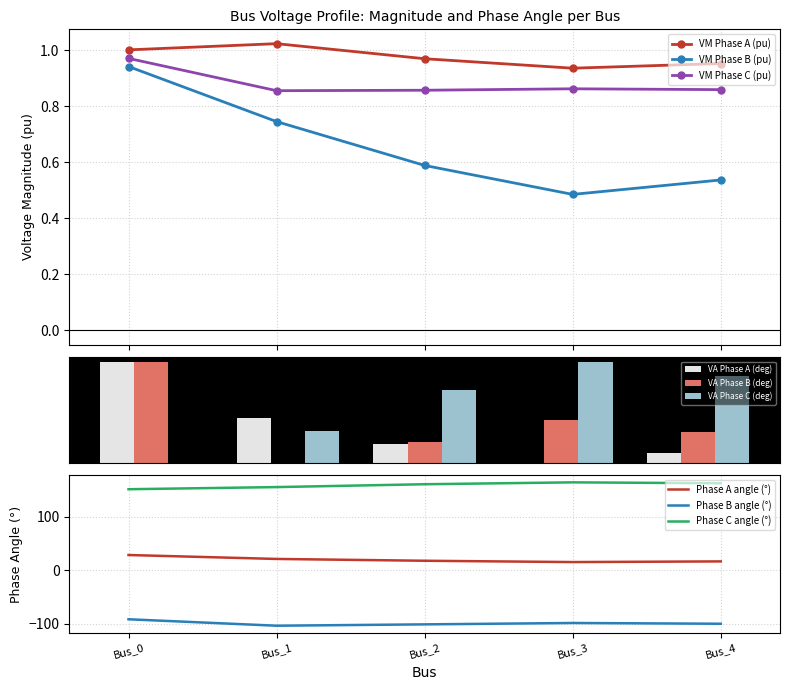

What are all the series names shown in the legend?

VM Phase A (pu), VM Phase B (pu), VM Phase C (pu), Phase A angle (°), Phase B angle (°), Phase C angle (°)